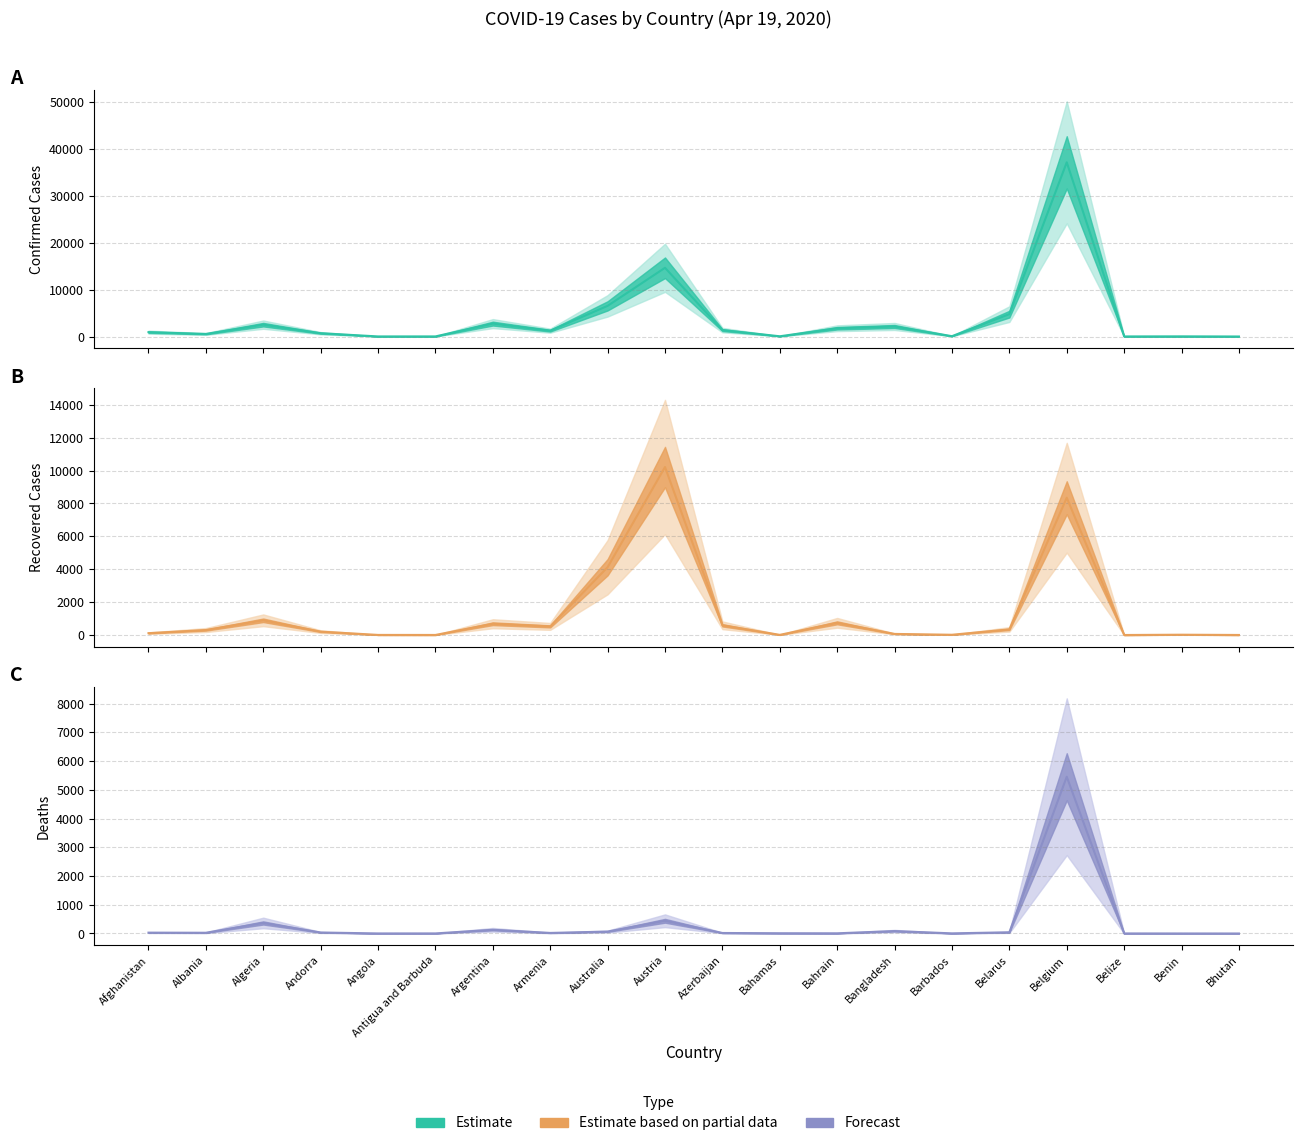

Reading left to right, what are all the values shown in this chart?

Confirmed: 933	548	2534	704	19	23	2758	1248	6547	14671	1373	54	1767	2144	75	4779	37183	18	35	5
Recovered: 112	302	894	205	5	3	685	523	4124	10214	590	9	741	66	15	342	8348	0	18	2
Deaths: 30	26	367	35	2	3	129	20	67	443	18	9	7	84	5	42	5453	2	1	0